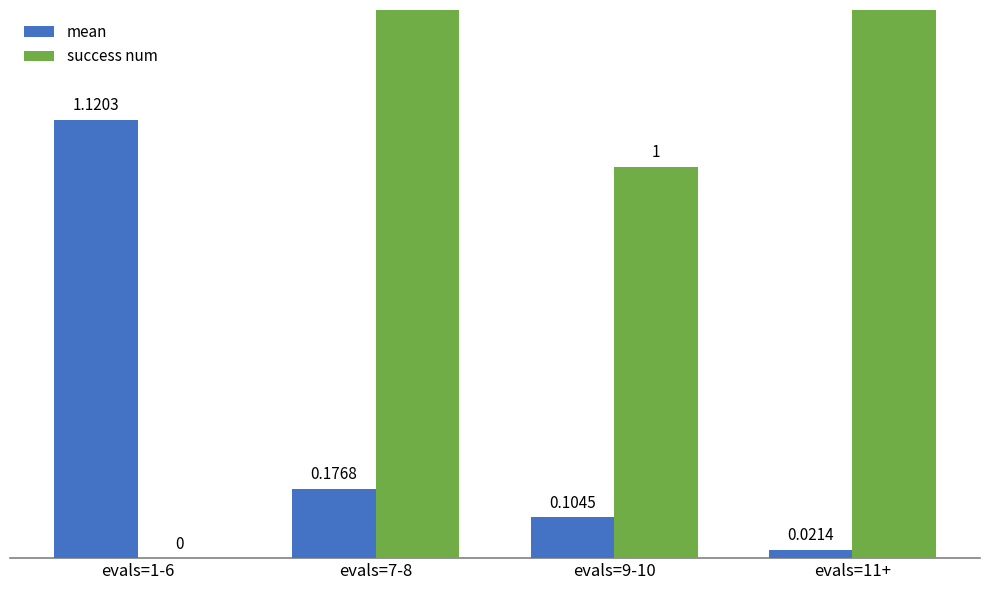

Rank the categories by success num value from lowest to highest.

evals=1-6, evals=9-10, evals=7-8, evals=11+